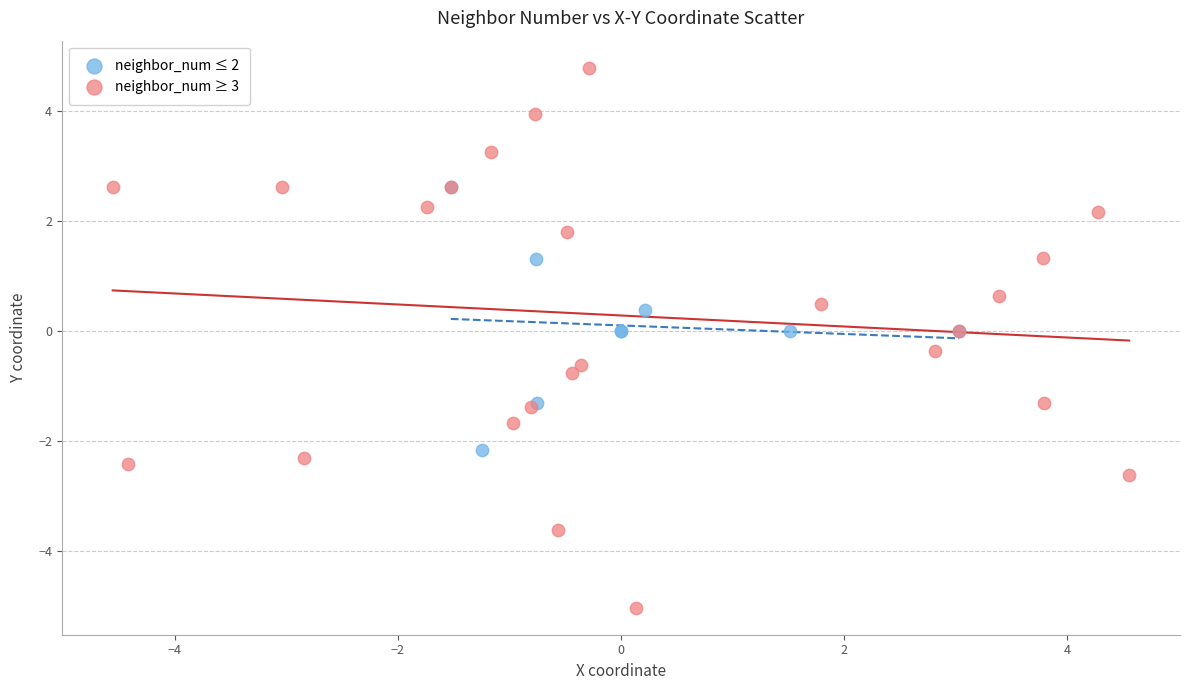

Which series contains the highest Y value?

neighbor_num ≥ 3